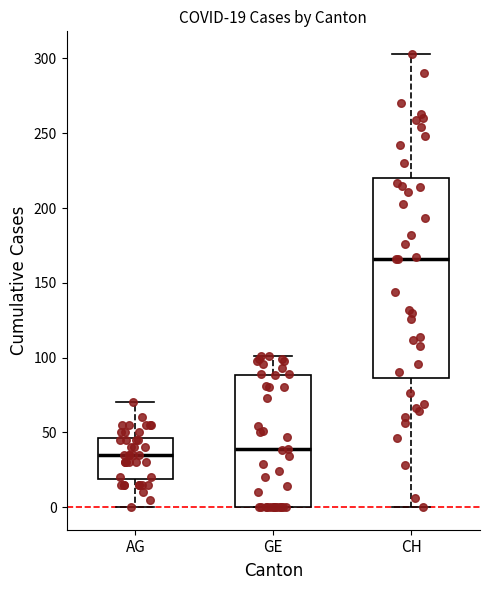

Which box is the tallest, from its lower edge to its upper edge?

CH